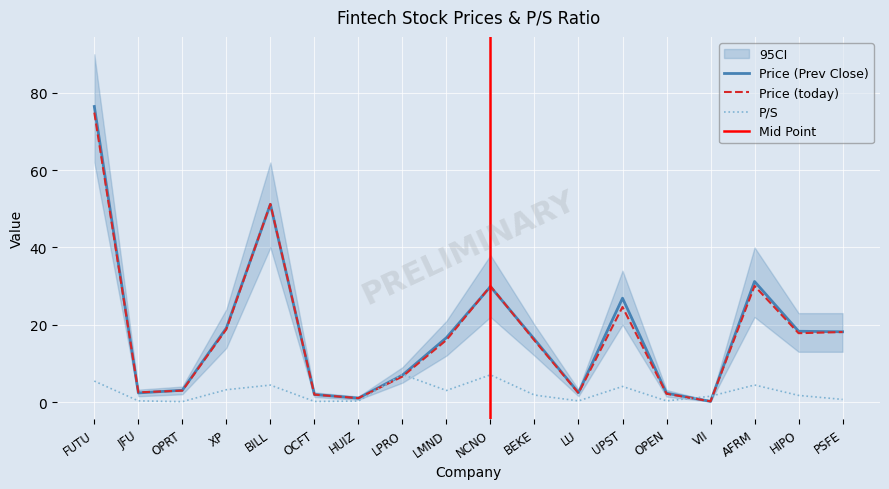

Between which two adjacent categories do Price (Prev Close) and P/S first intersect?

HUIZ and LPRO